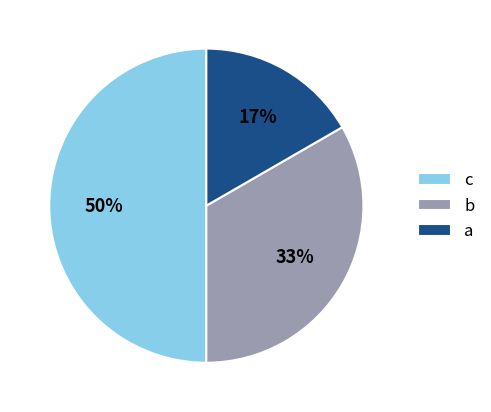

Which has a higher value, c or a?

c